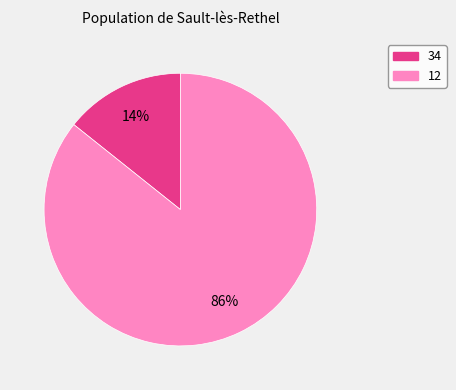

The 12 slice represents 86% of the pie. True or false?

True